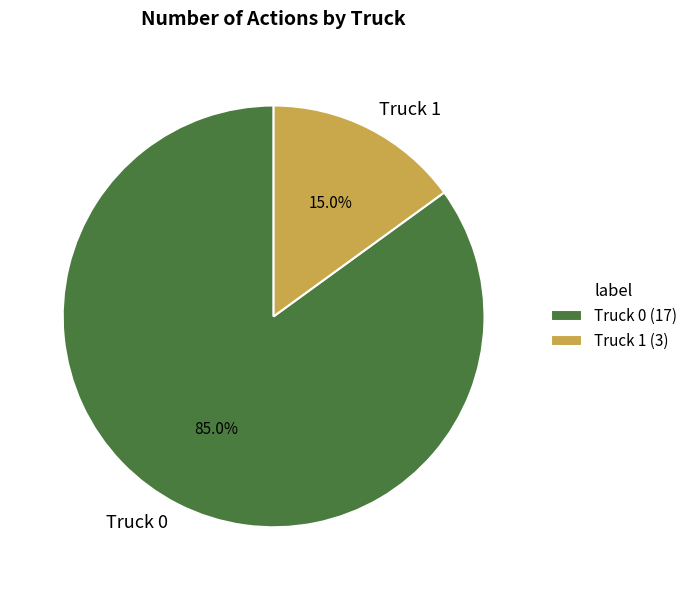

Which has a higher value, Truck 0 or Truck 1?

Truck 0